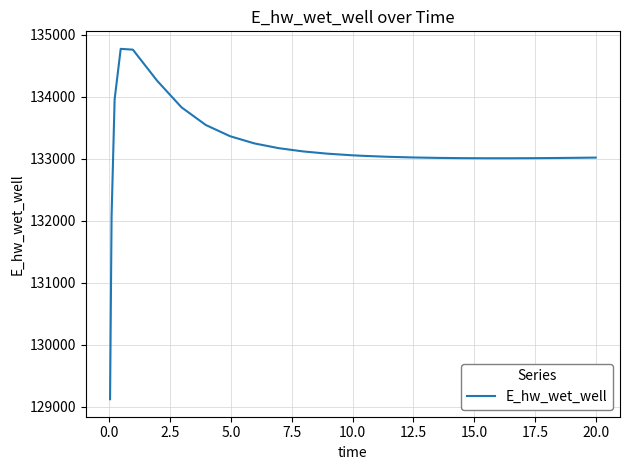

What is the minimum value shown in the chart?

129124.6